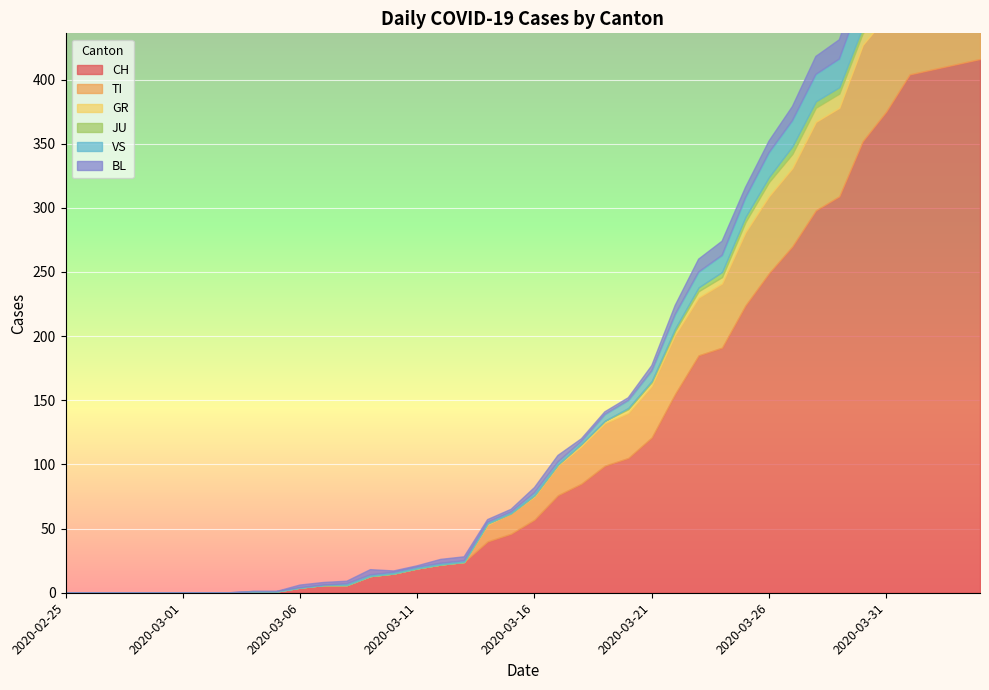

How many values in the BL series exceed 3?

18